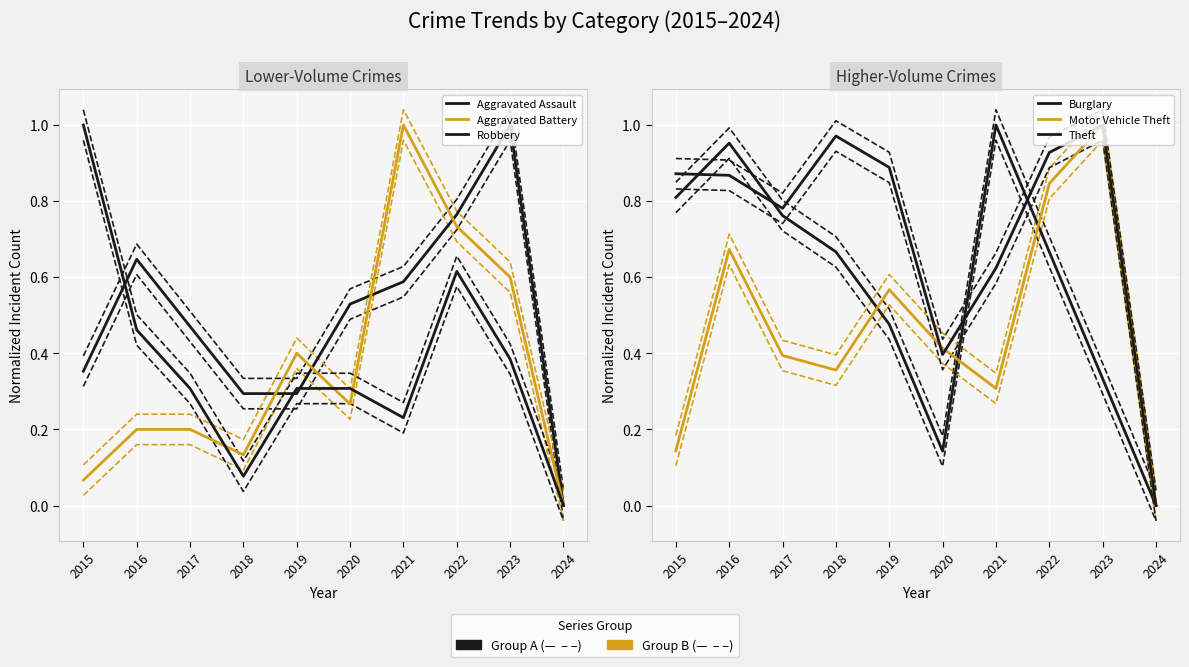

In Aggravated Battery, how many points are lower than both neighbors (excluding endpoints)?

2